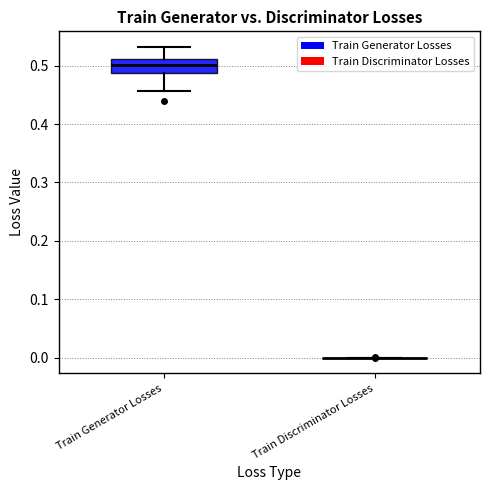

Reading left to right, read every box against the y-axis: the position of its median line, the range the box covers, and the ends of its whiskers. The values are not printed on the chart, so give them approximately, as read against the axis.

Train Generator Losses: median 0.50, box 0.49 to 0.51, whiskers 0.46 to 0.53
Train Discriminator Losses: box collapsed to a line at 0.00, whiskers 0.00 to 0.00